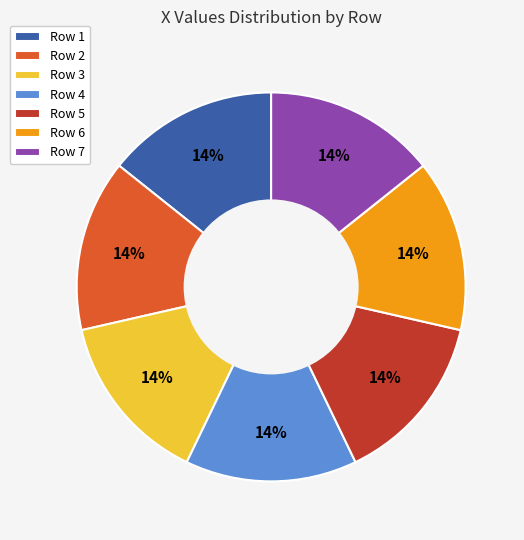

Combined, do Row 6 and Row 5 account for over 50%?

No